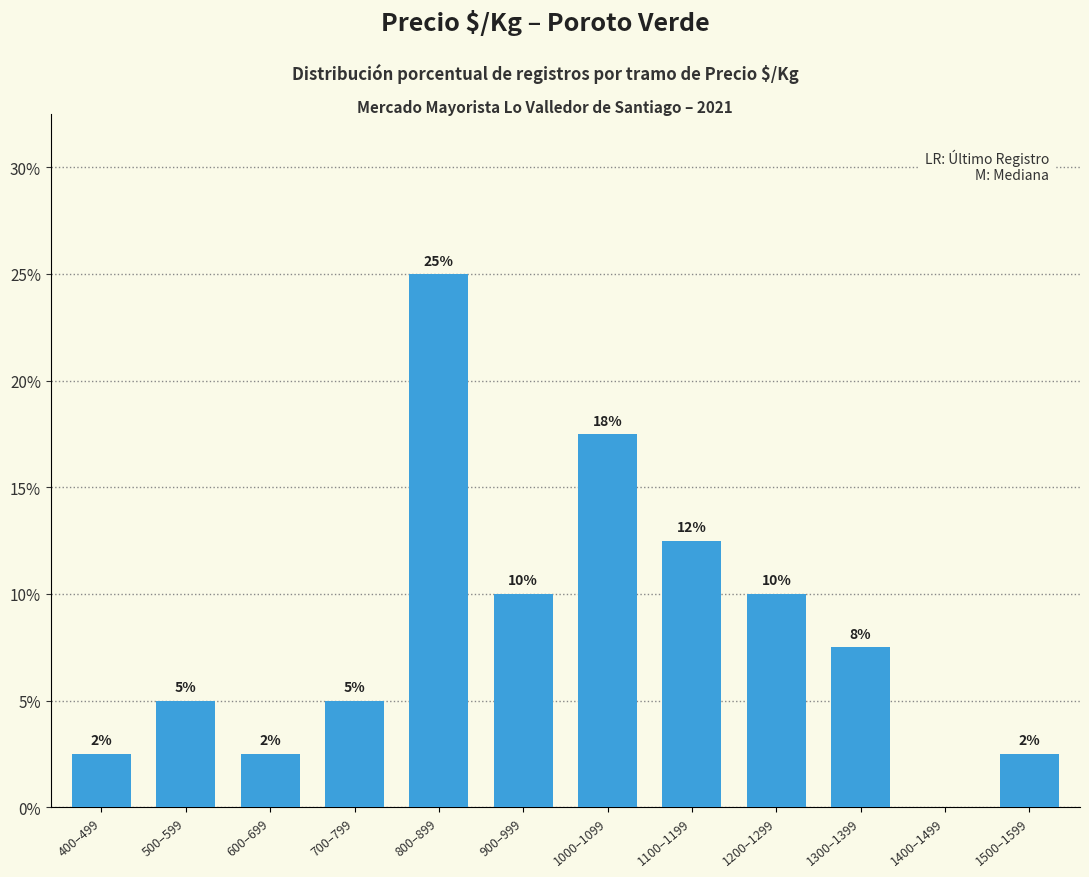

Which has a higher value, 1400–1499 or 700–799?

700–799